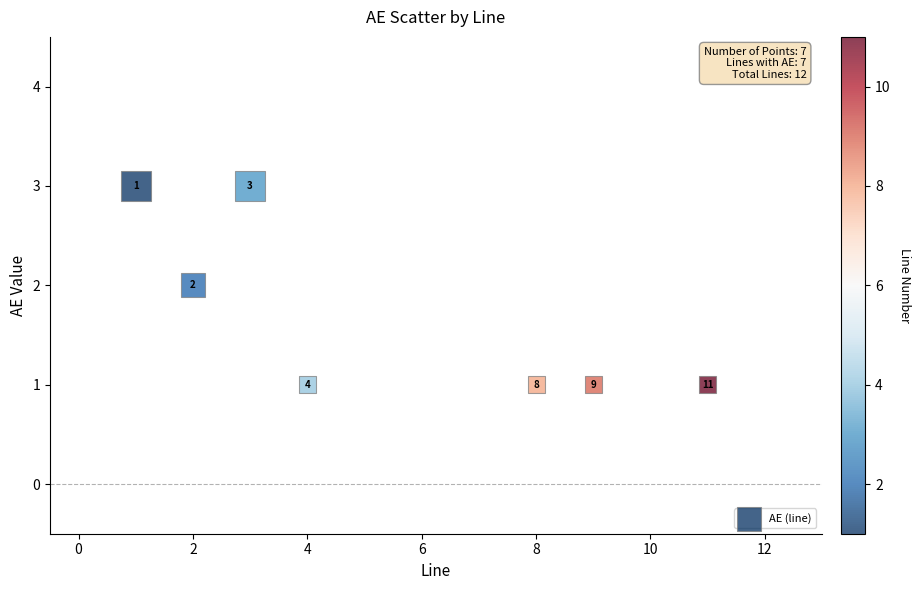

What is the average X value?

5